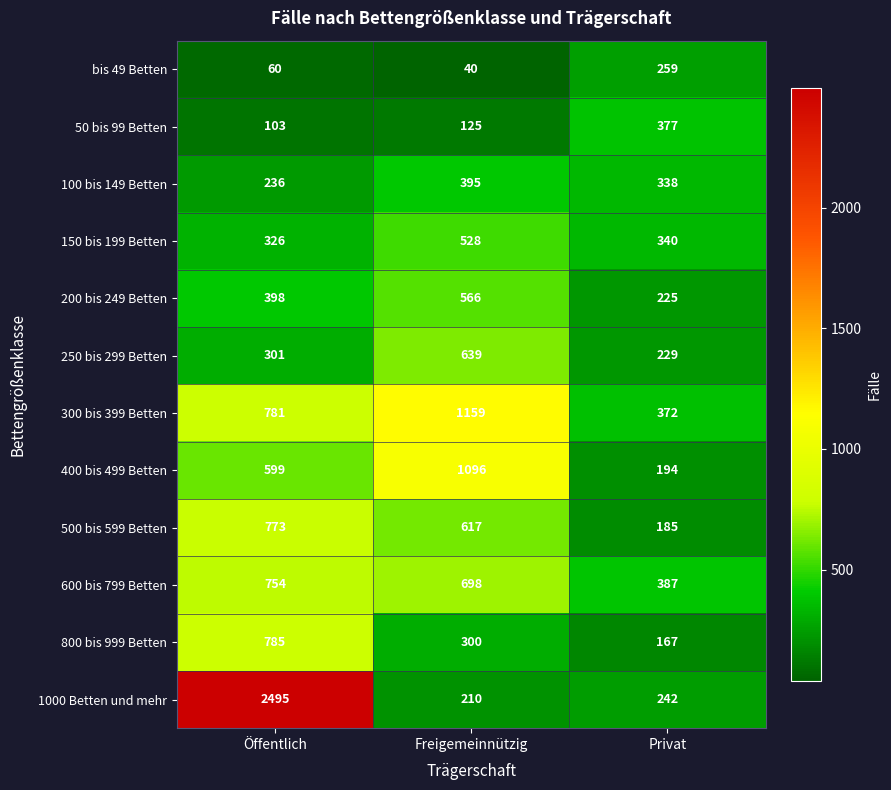

The 1000 Betten und mehr series shows 284 at Freigemeinnützig. True or false?

False